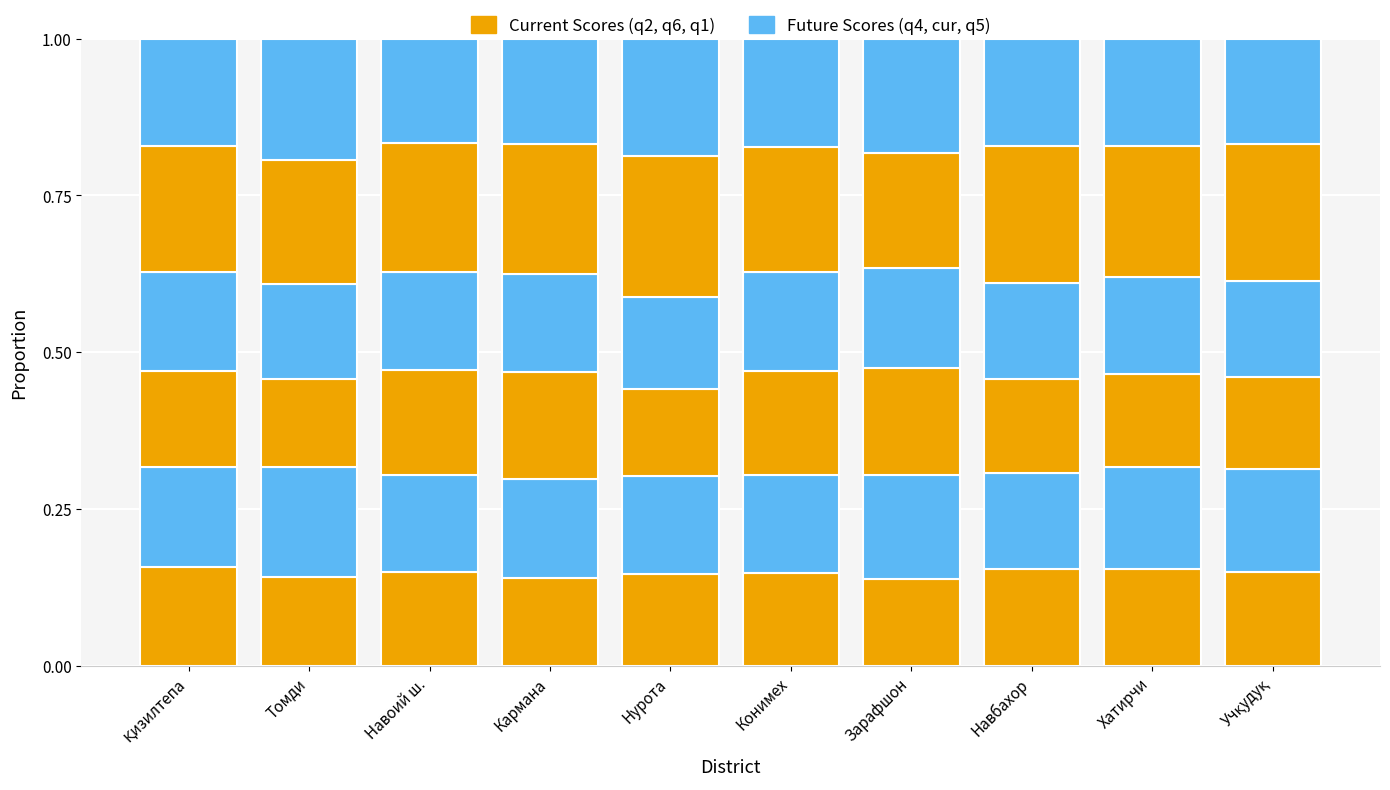

True or false: b_s_q2 has a value of 0.1 at Навоий ш..

True